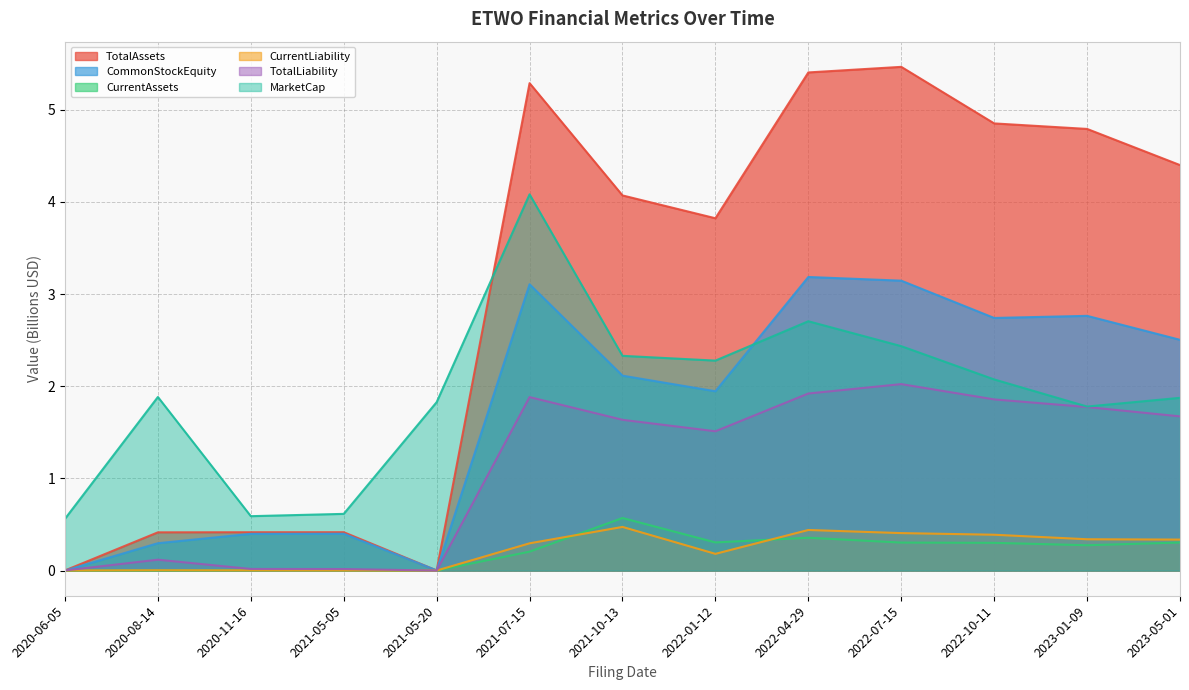

Reading left to right, list all the values displayed in this chart.

TotalAssets: 2020-06-05=0.0	2020-08-14=0.4	2020-11-16=0.4	2021-05-05=0.4	2021-05-20=0.0	2021-07-15=5.3	2021-10-13=4.1	2022-01-12=3.8	2022-04-29=5.4	2022-07-15=5.5	2022-10-11=4.9	2023-01-09=4.8	2023-05-01=4.4
CommonStockEquity: 2020-06-05=0.0	2020-08-14=0.3	2020-11-16=0.4	2021-05-05=0.4	2021-05-20=0.0	2021-07-15=3.1	2021-10-13=2.1	2022-01-12=1.9	2022-04-29=3.2	2022-07-15=3.1	2022-10-11=2.7	2023-01-09=2.8	2023-05-01=2.5
CurrentAssets: 2020-06-05=0.0	2020-08-14=0.0	2020-11-16=0.0	2021-05-05=0.0	2021-05-20=0.0	2021-07-15=0.2	2021-10-13=0.6	2022-01-12=0.3	2022-04-29=0.4	2022-07-15=0.3	2022-10-11=0.3	2023-01-09=0.3	2023-05-01=0.3
CurrentLiability: 2020-06-05=0.0	2020-08-14=0.0	2020-11-16=0.0	2021-05-05=0.0	2021-05-20=0.0	2021-07-15=0.3	2021-10-13=0.5	2022-01-12=0.2	2022-04-29=0.4	2022-07-15=0.4	2022-10-11=0.4	2023-01-09=0.3	2023-05-01=0.3
TotalLiability: 2020-06-05=0.0	2020-08-14=0.1	2020-11-16=0.0	2021-05-05=0.0	2021-05-20=0.0	2021-07-15=1.9	2021-10-13=1.6	2022-01-12=1.5	2022-04-29=1.9	2022-07-15=2.0	2022-10-11=1.9	2023-01-09=1.8	2023-05-01=1.7
MarketCap: 2020-06-05=0.6	2020-08-14=1.9	2020-11-16=0.6	2021-05-05=0.6	2021-05-20=1.8	2021-07-15=4.1	2021-10-13=2.3	2022-01-12=2.3	2022-04-29=2.7	2022-07-15=2.4	2022-10-11=2.1	2023-01-09=1.8	2023-05-01=1.9